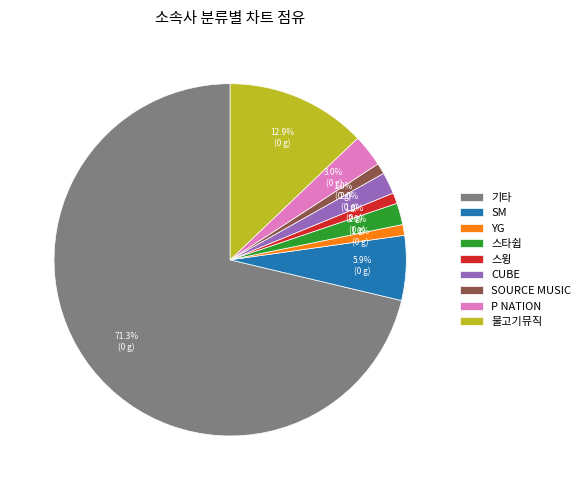

How much of the chart is everything except 스타쉽?

98.0%